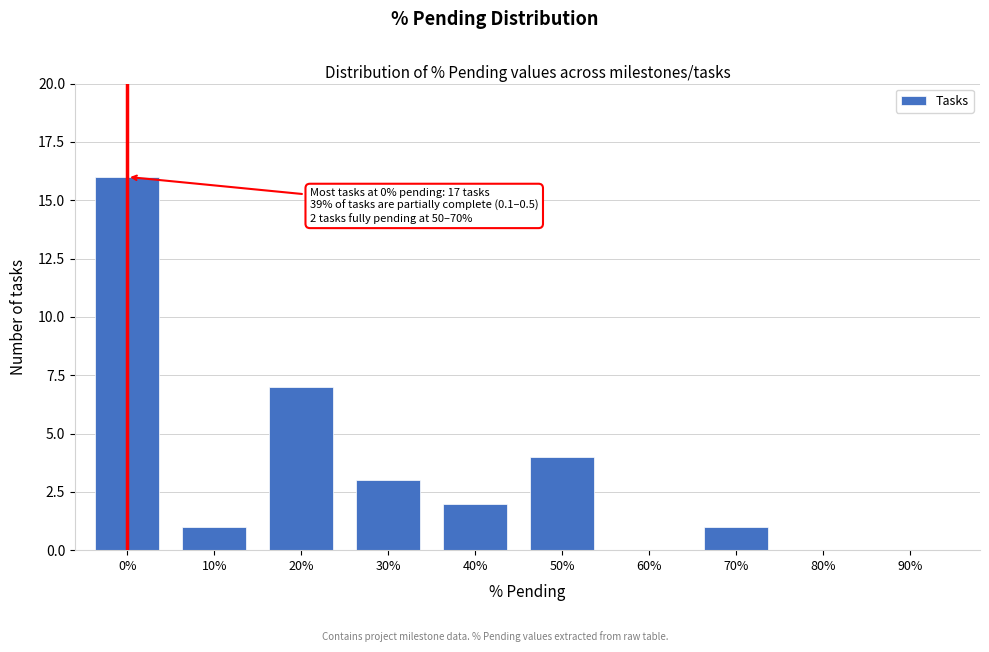

Reading left to right, transcribe all the data shown in this chart.

0%=16	10%=1	20%=7	30%=3	40%=2	50%=4	60%=0	70%=1	80%=0	90%=0